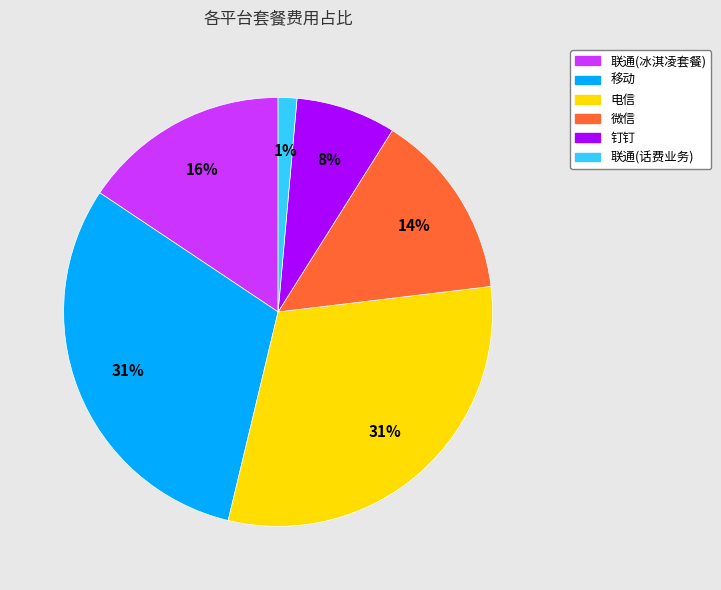

Is the sum of 移动 and 联通(话费业务) greater than half?

No